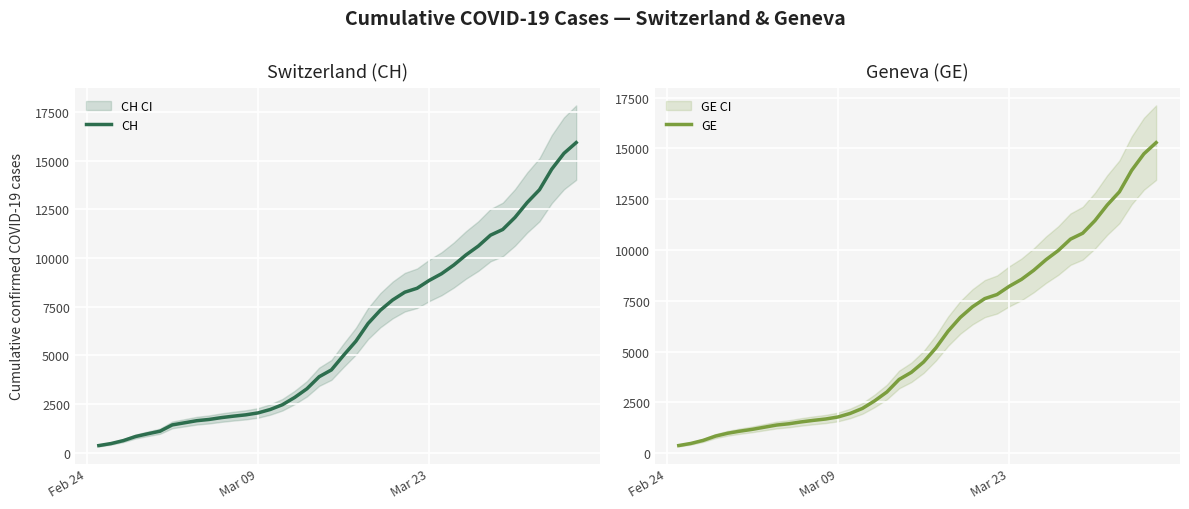

The value of GE at 34 is 4790. True or false?

False